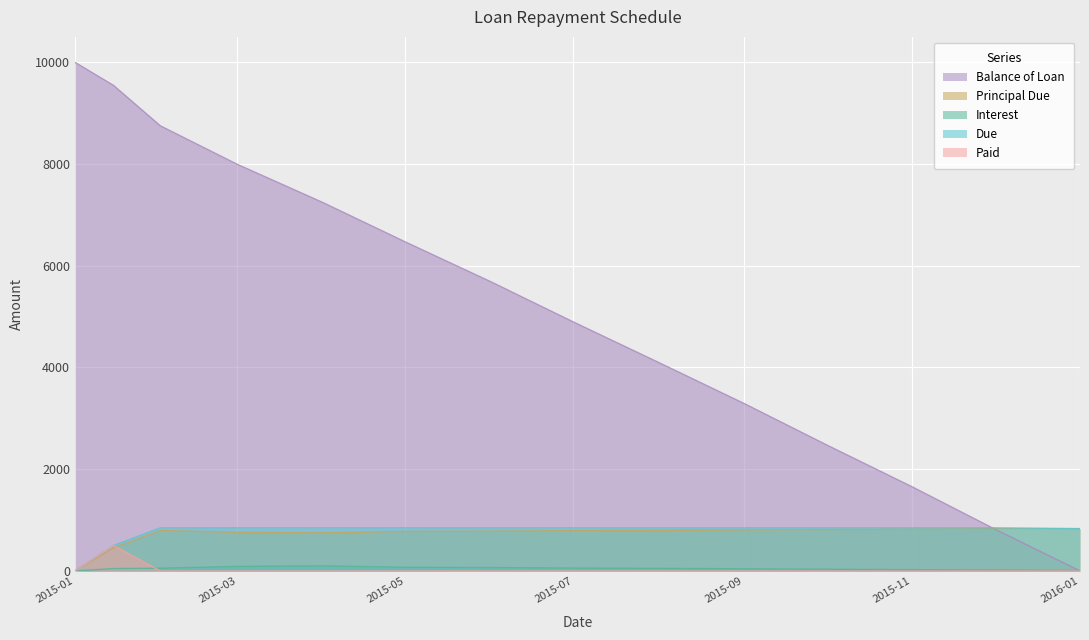

Which category has the highest value across all series?

2015-01